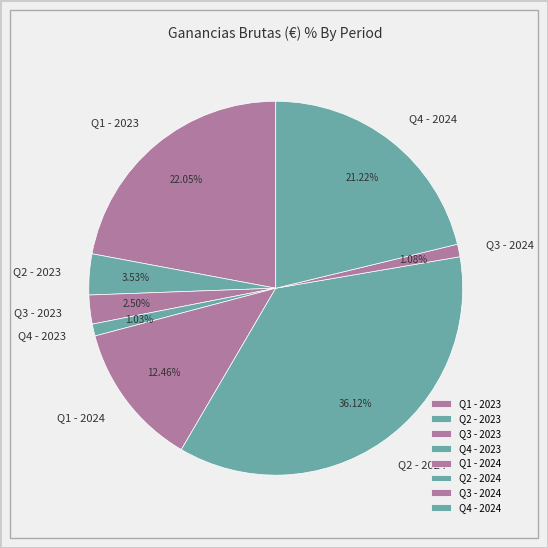

How much of the chart is everything except Q2 - 2023?

96.5%